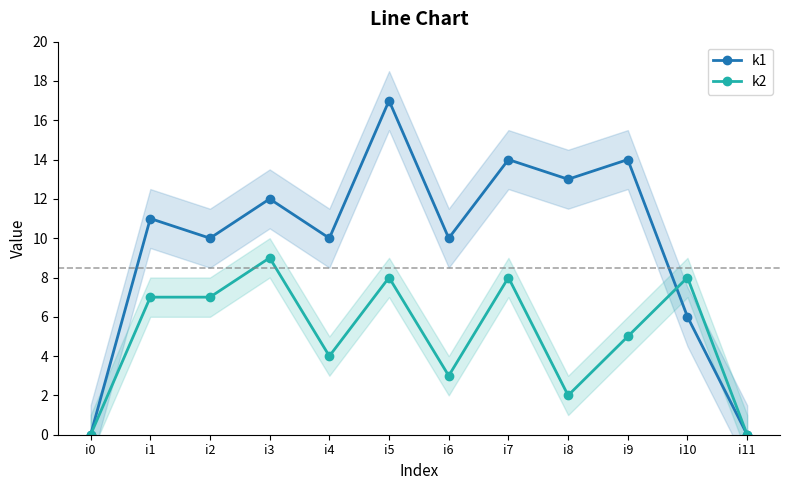

Rank the series at i3 from lowest to highest value.

k2, k1